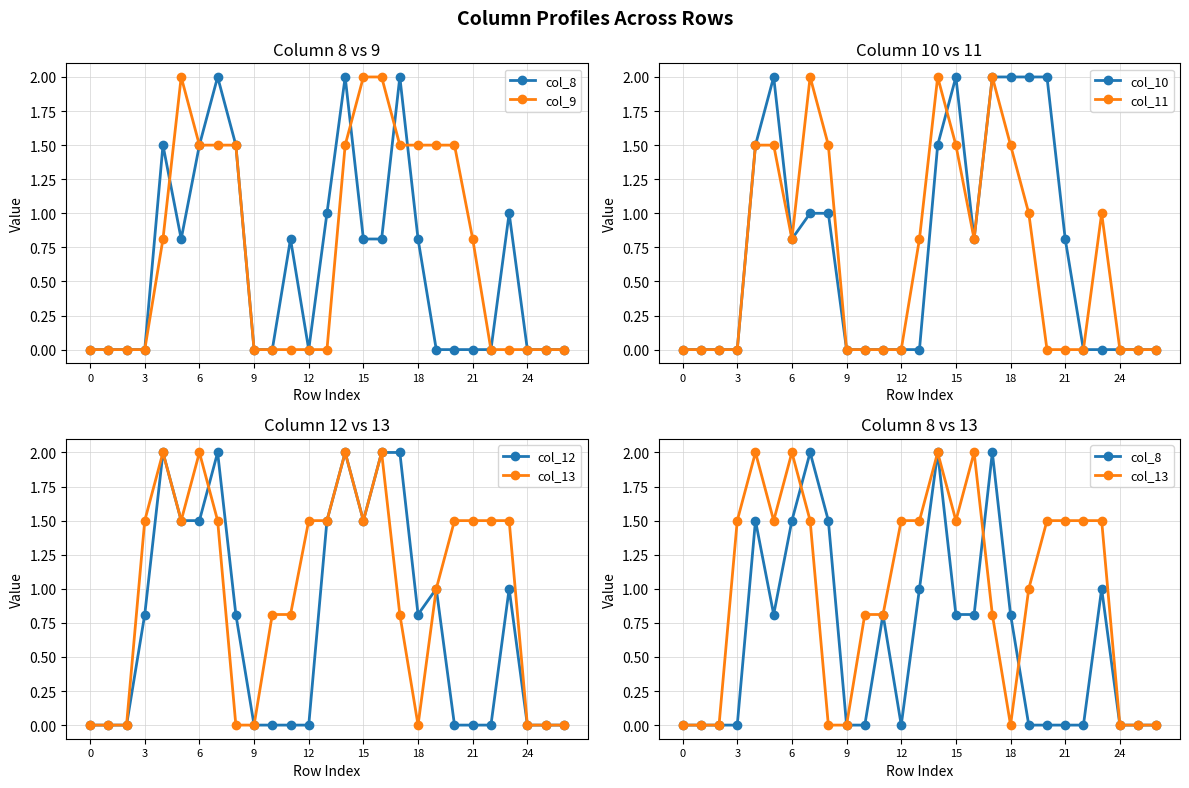

How many lines are shown in the chart?

6